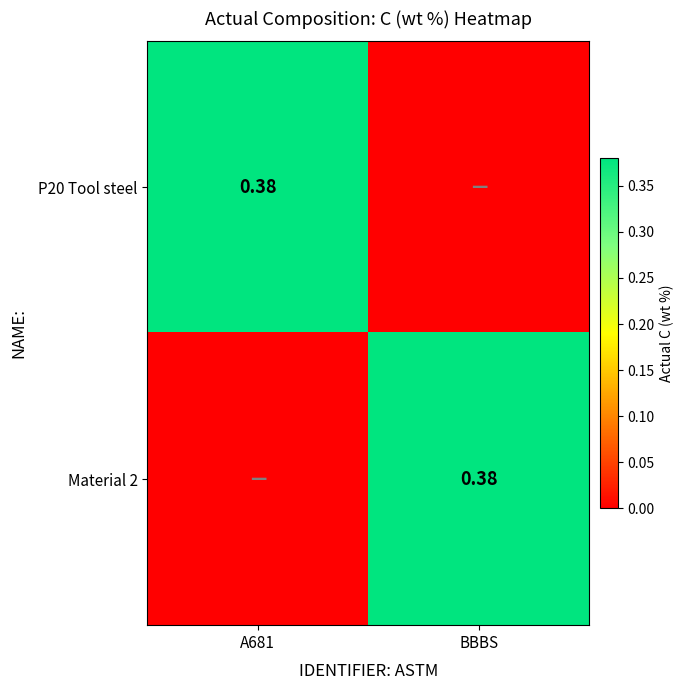

Is the value of Material 2 at BBBS greater than the value of P20 Tool steel at BBBS?

Yes